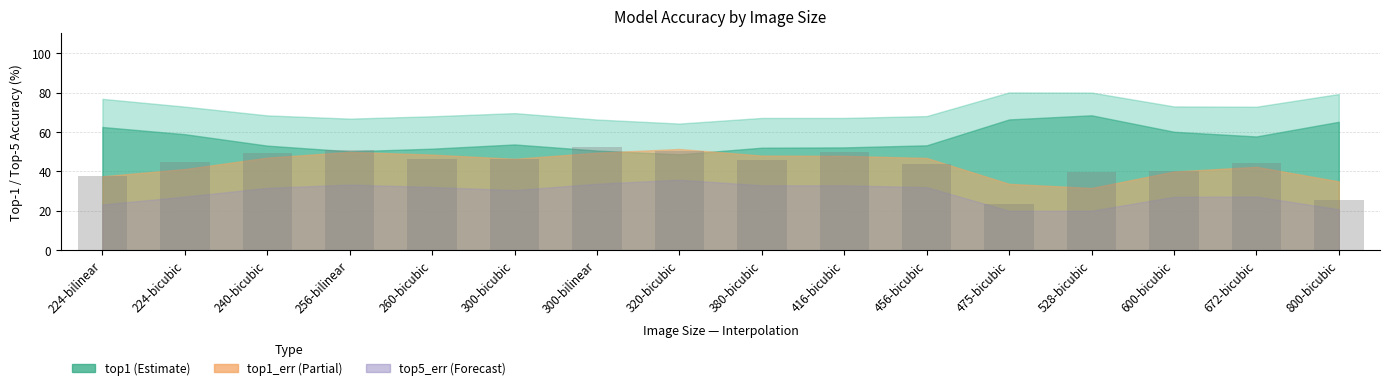

What is the sum of the values at 475-bicubic and 416-bicubic?

73.3